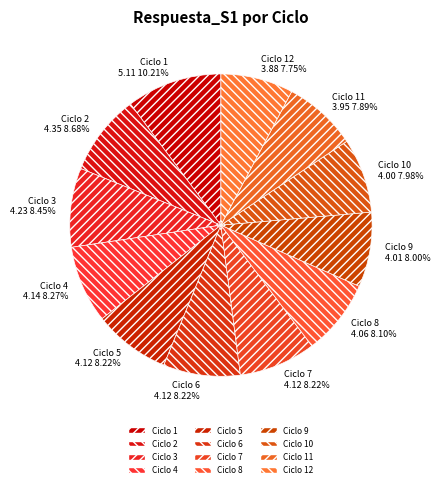

Approximately how many times larger is the value at Ciclo 9 compared to Ciclo 7?

1.0